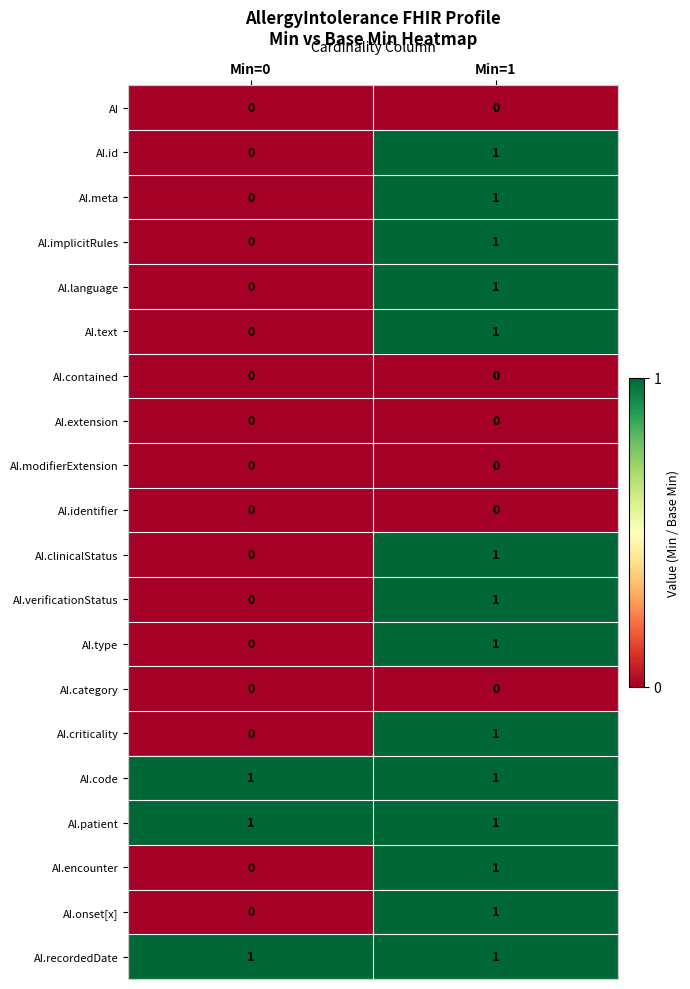

True or false: AI.type has a value of 1 at Min=1.

True